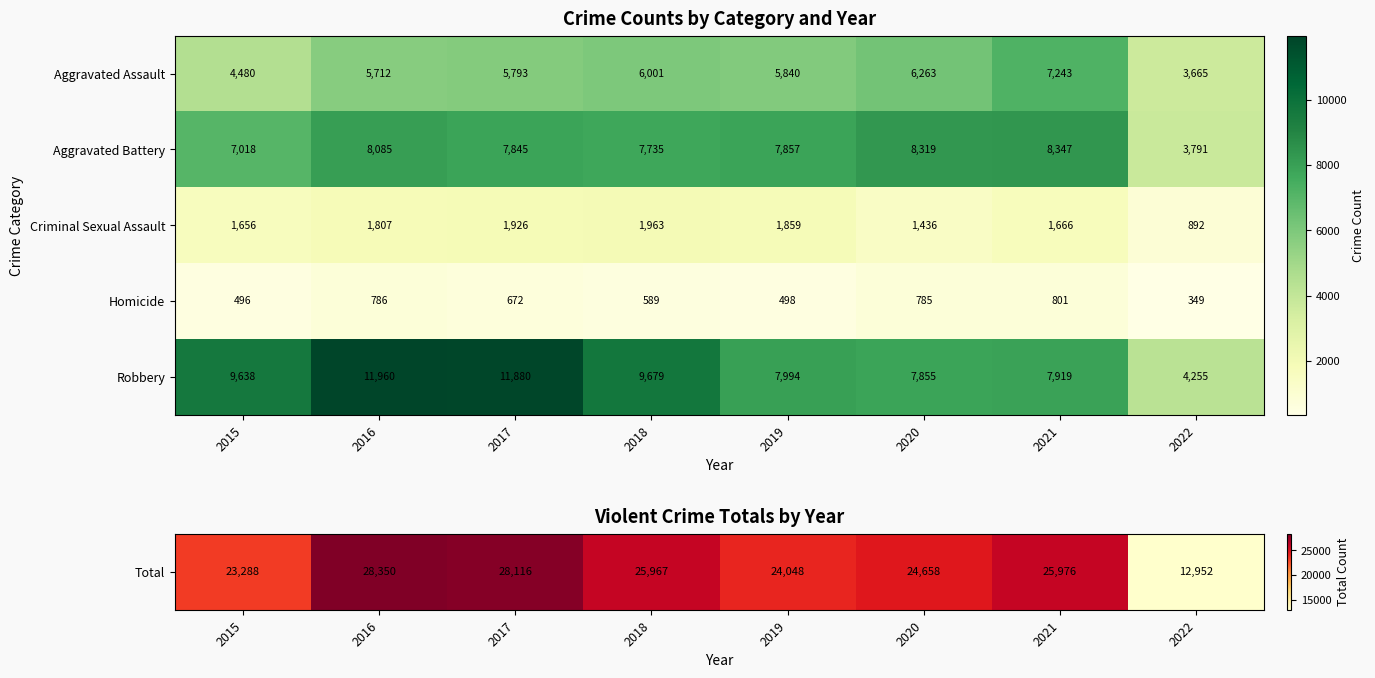

The value of Robbery at 2015 is 9638. True or false?

True